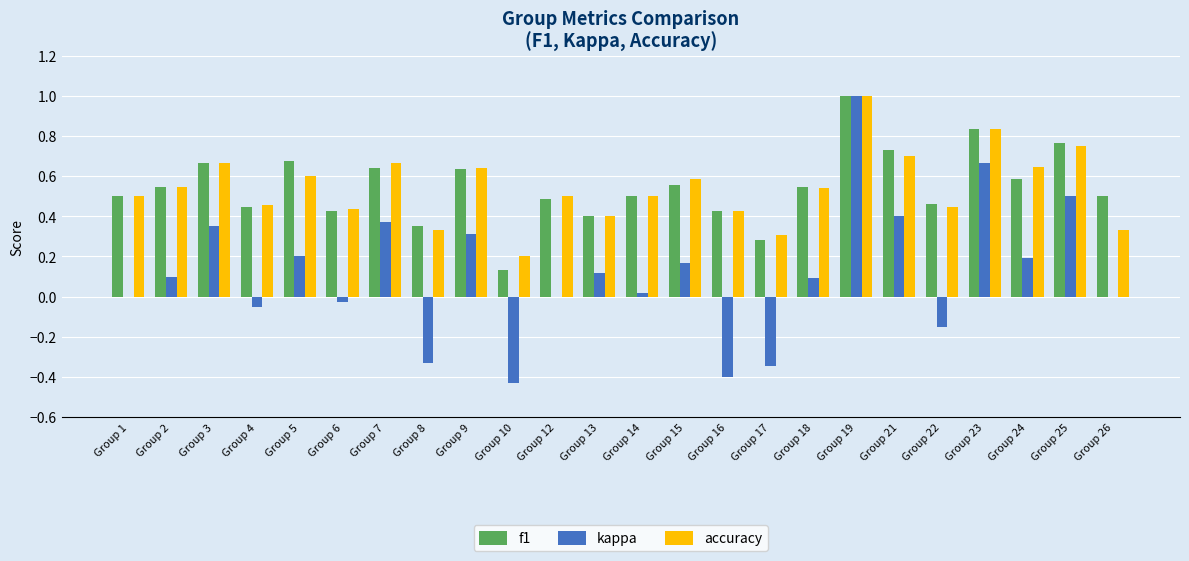

What is the sum of all f1 values?

13.1